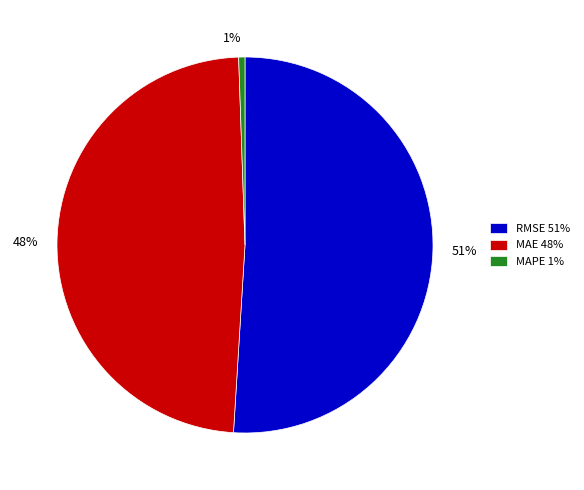

How many segments does this pie chart have?

3